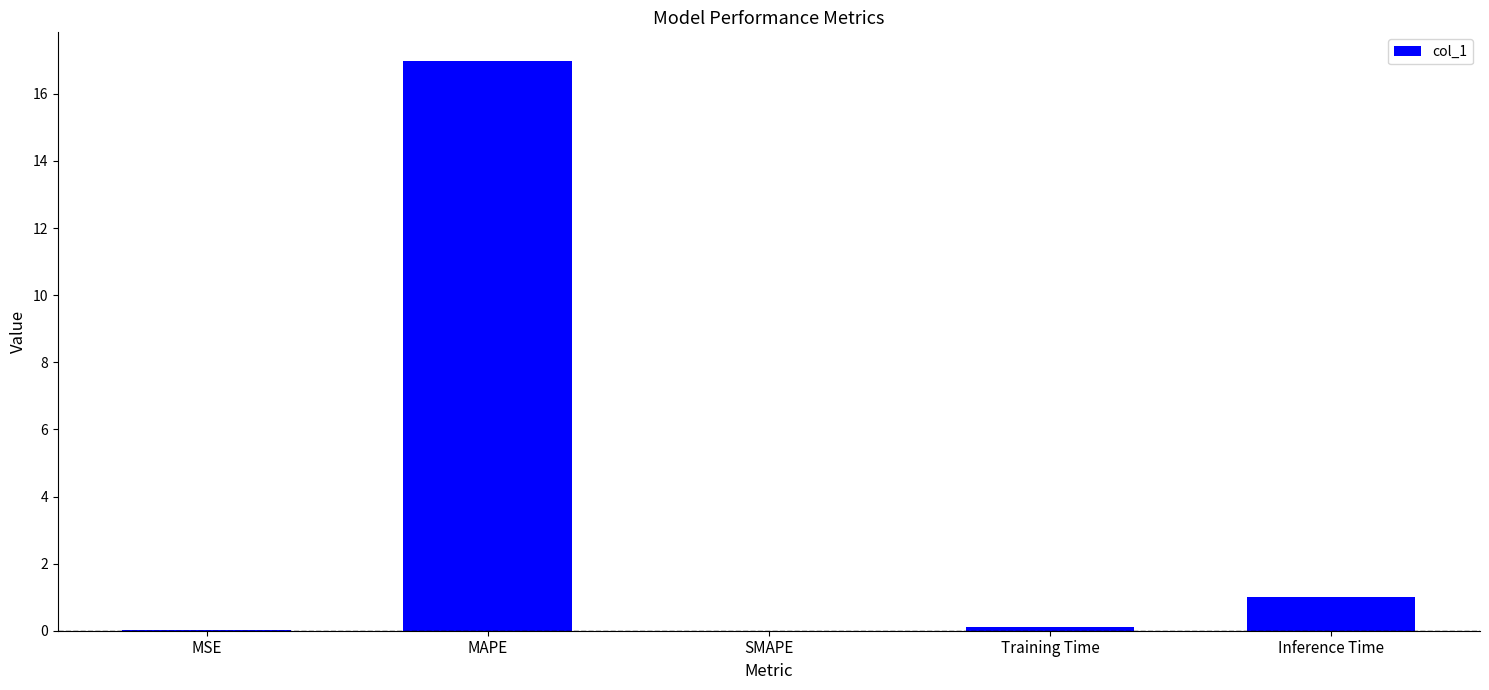

Which category has the highest value across all series?

MAPE